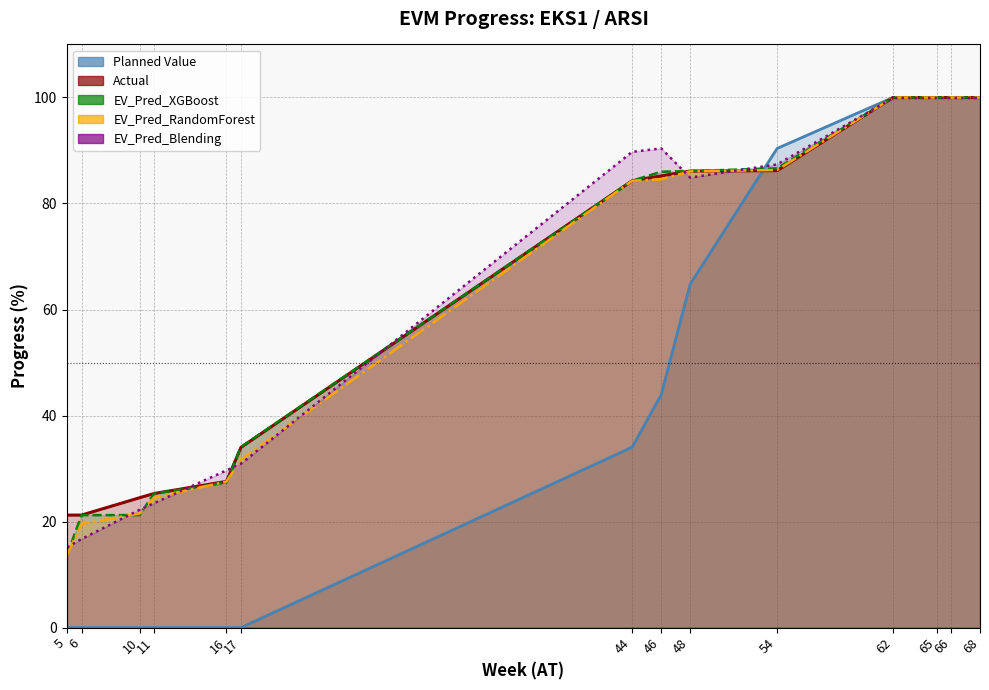

What is the difference between the EV_Pred_Blending values at 66 and 5?

84.8